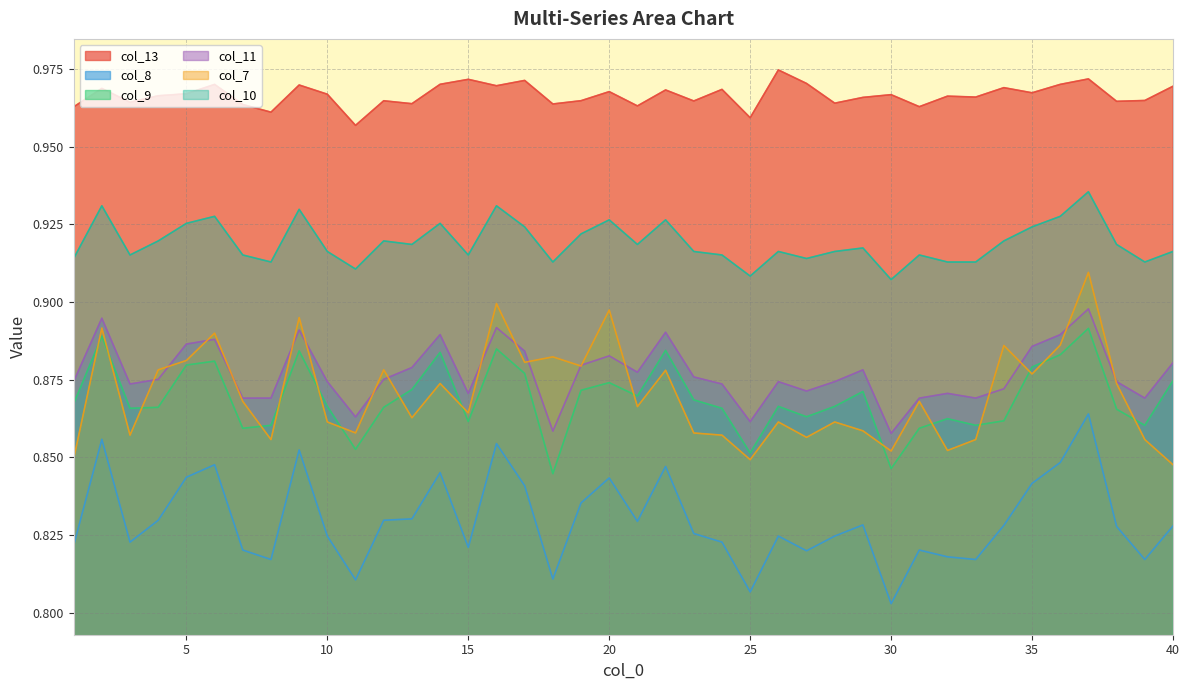

What is the minimum value shown in the chart?

0.8